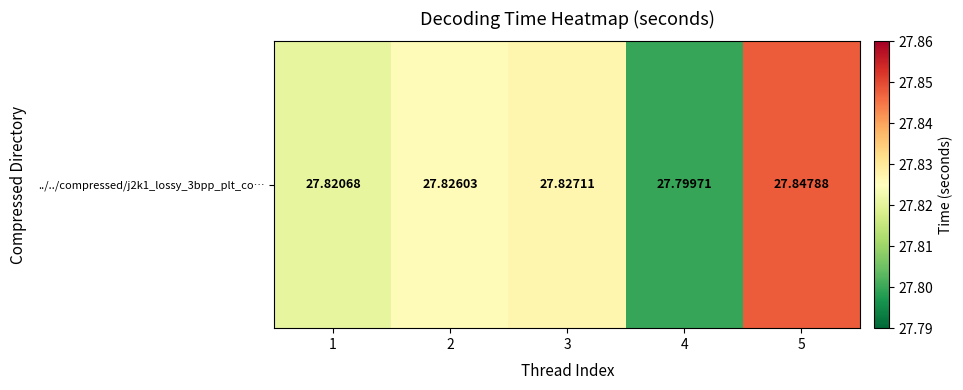

What is the sum of all values?

139.1